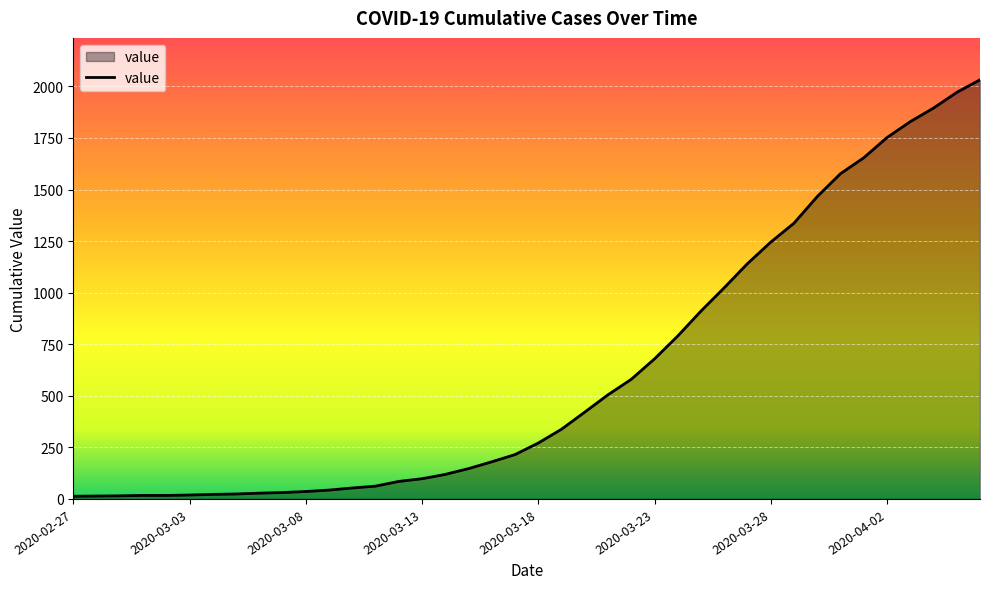

Does the chart have visible grid lines?

Yes